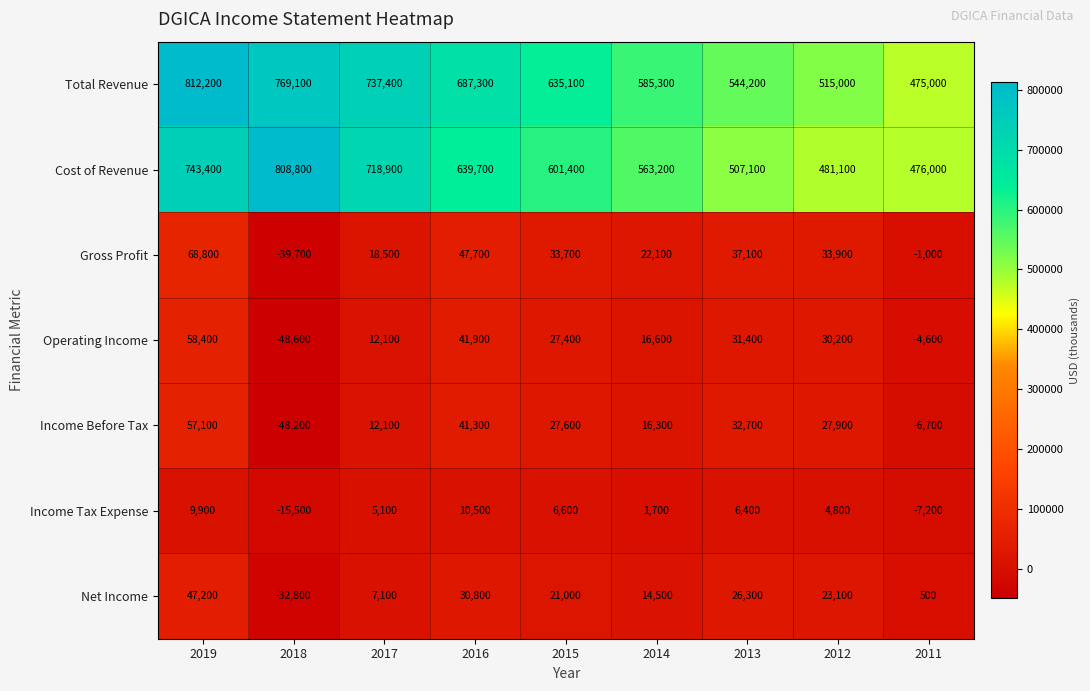

What is the sum of all Gross Profit values?

221100